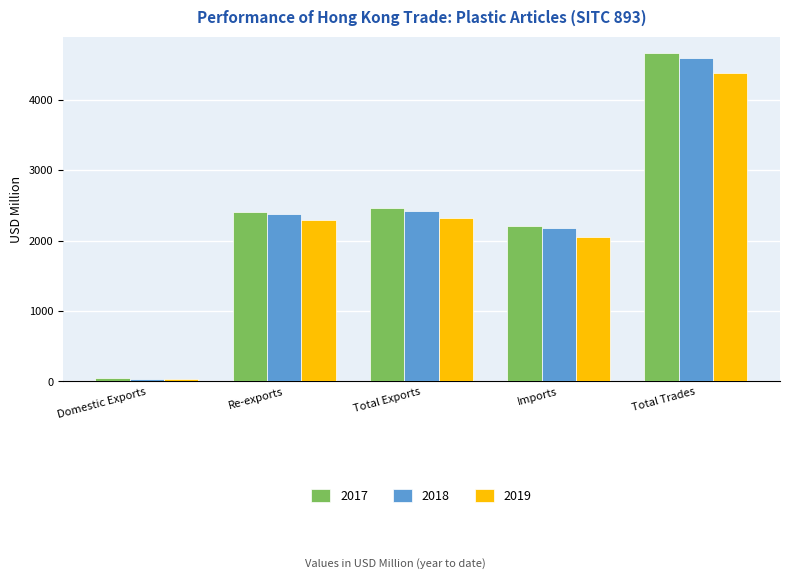

List the series in order of their overall mean, highest first.

2017, 2018, 2019